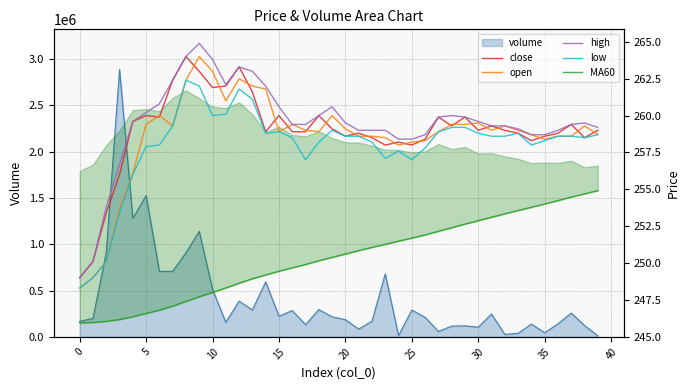

Which series has the largest total across all categories?

high